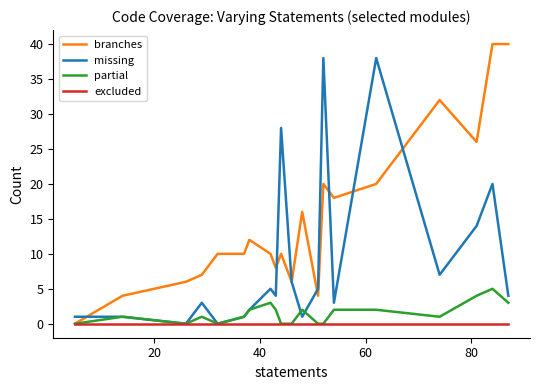

What is the maximum value shown in the chart?

40